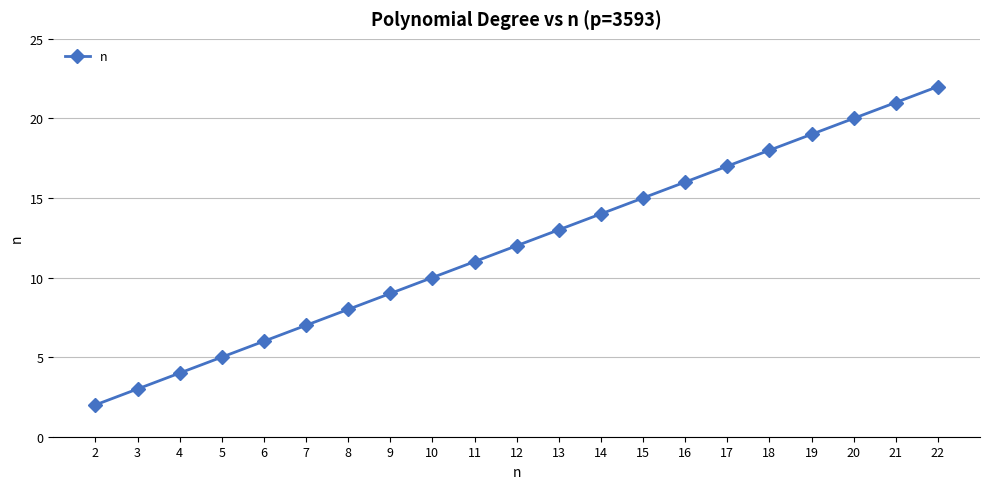

What is the value of the 1st point from the left?

2